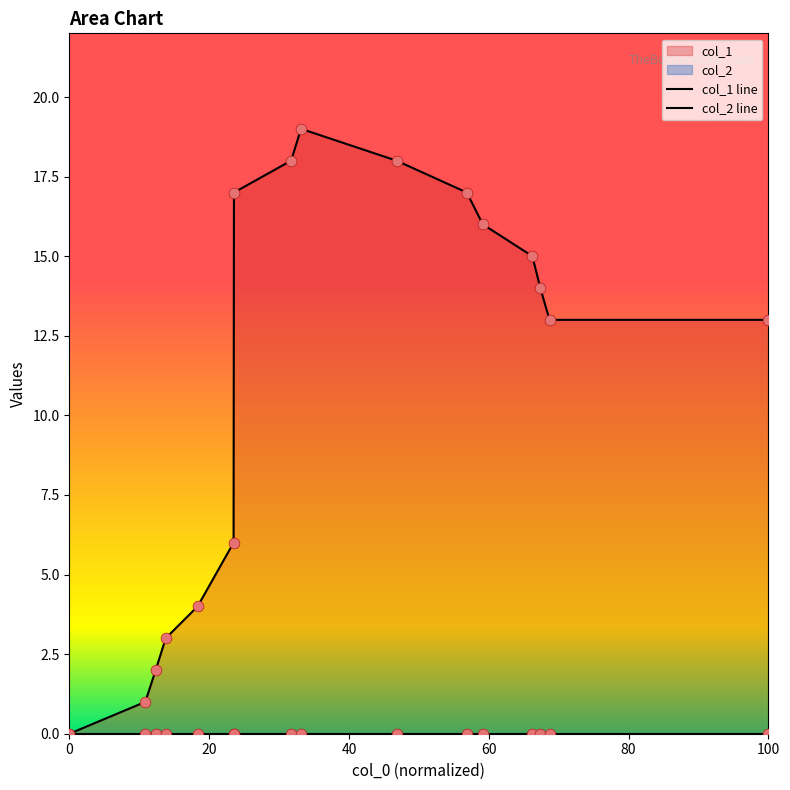

Between 1468891175 and 1471908404, which is larger?

1471908404